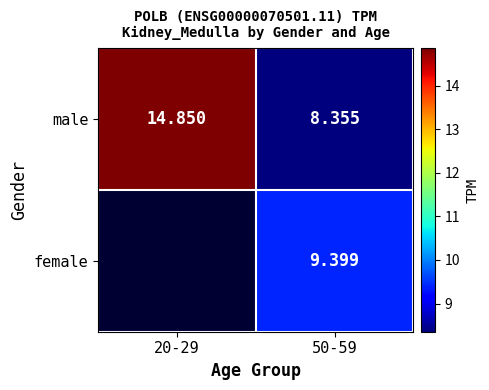

Which label corresponds to the largest value in the chart?

20-29